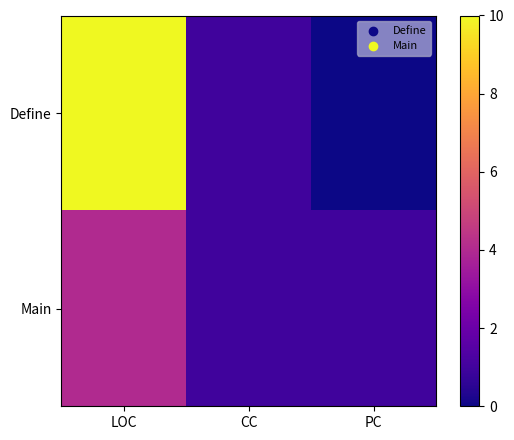

At how many categories does at least one series exceed 2?

1